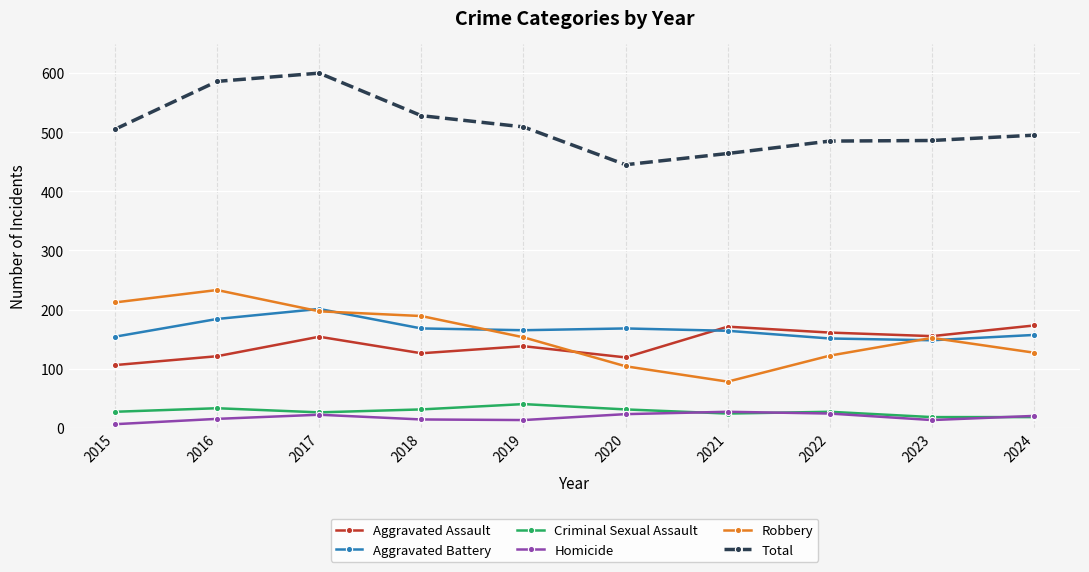

What is the average value of the Homicide series?

18